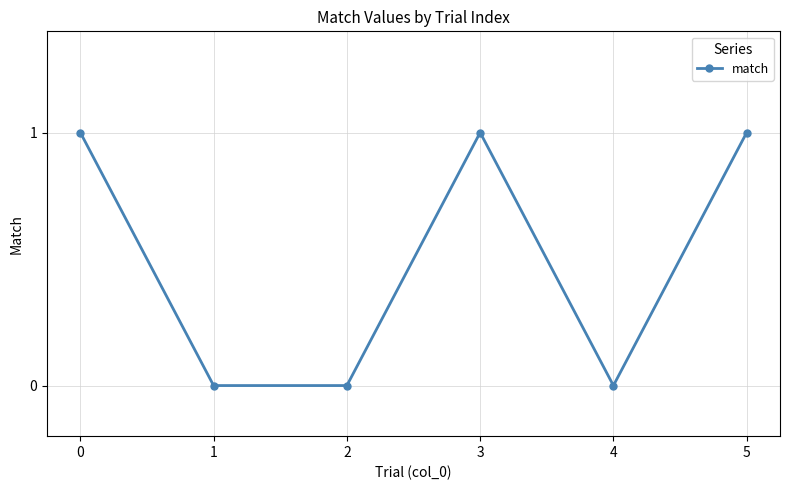

Reading left to right, what are all the values shown in this chart?

1	0	0	1	0	1